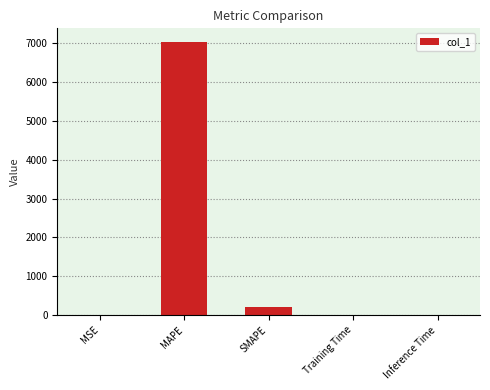

How many series are shown in this chart?

1